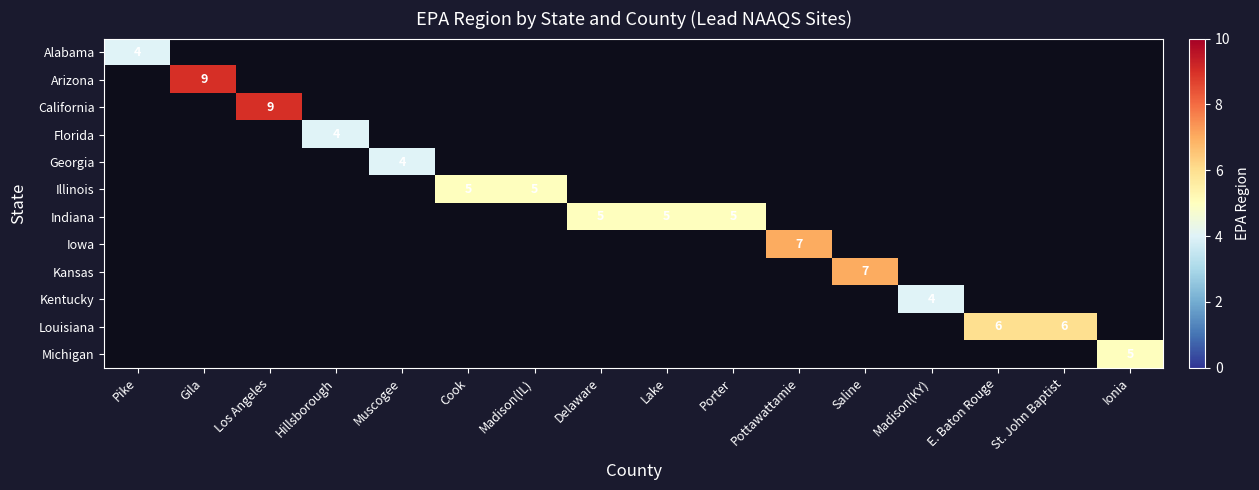

At how many categories does at least one series exceed 8?

2